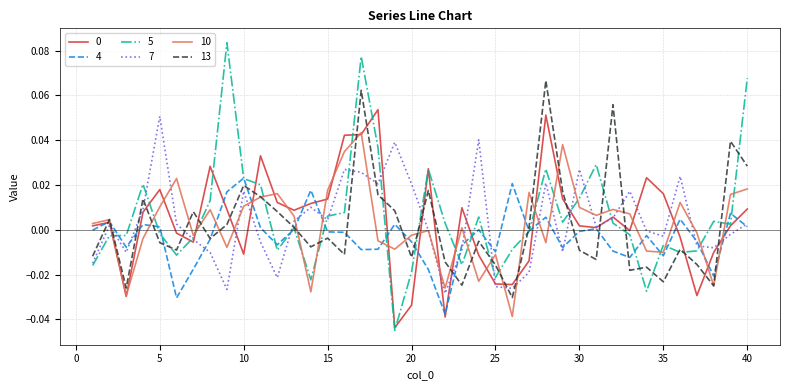

Which series has the largest total across all categories?

5